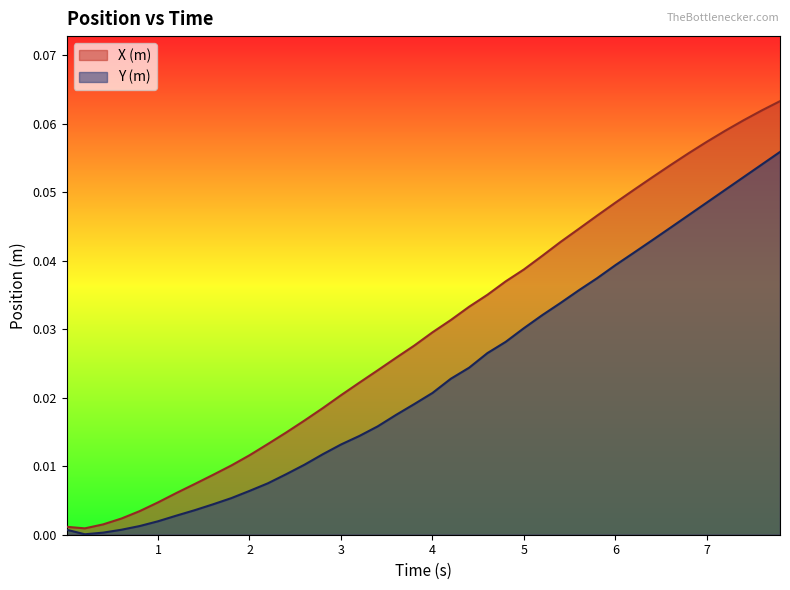

True or false: X (m) and Y (m) cross at least once.

False